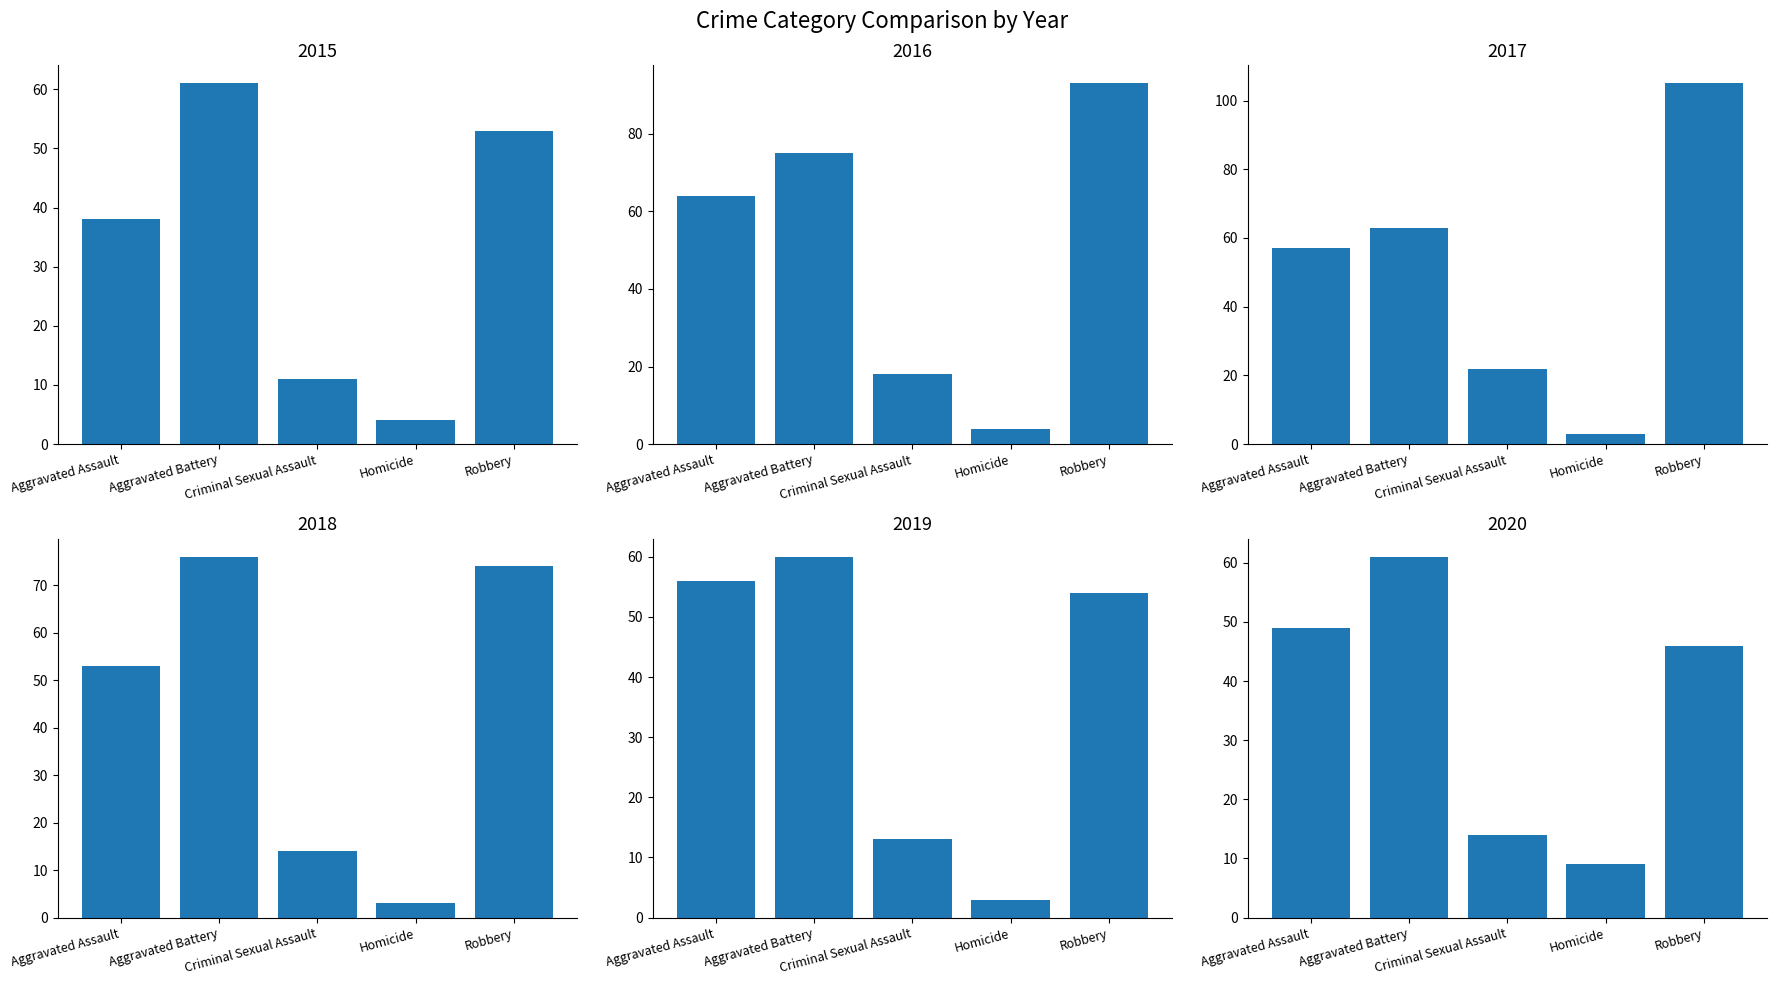

What is the label of the 5th bar from the right?

Aggravated Assault